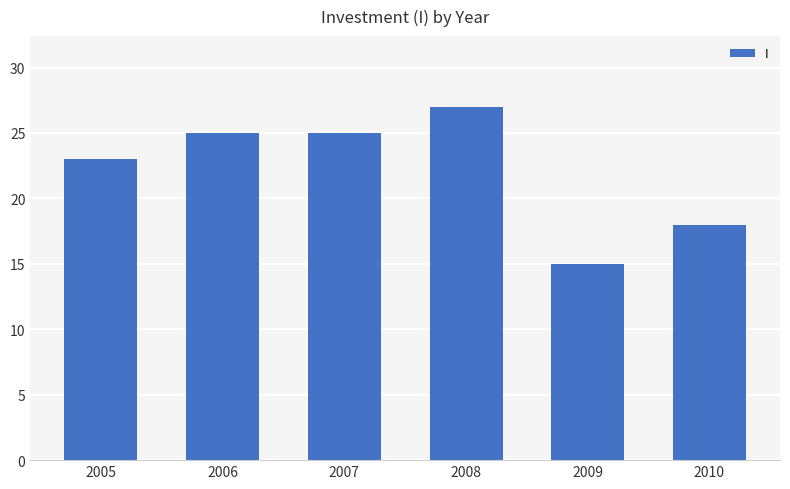

Is it true that the value at 2006 is 25?

True